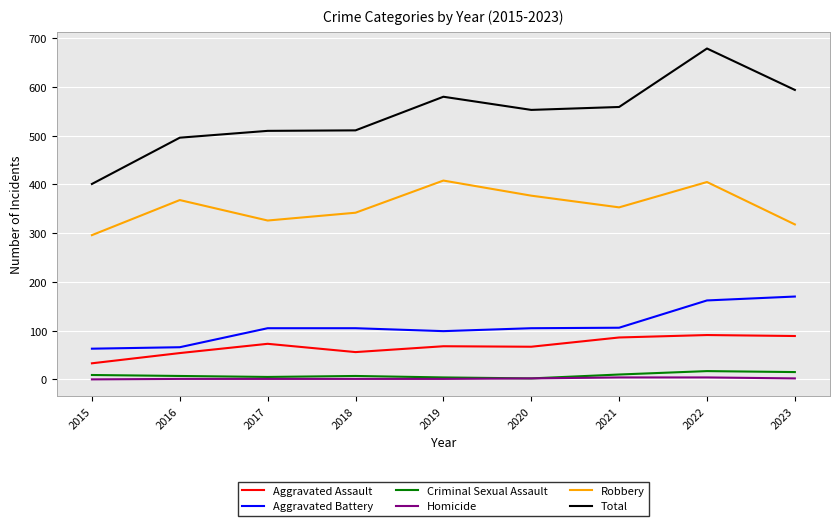

At 2023, list the series in order from smallest to largest.

Homicide, Criminal Sexual Assault, Aggravated Assault, Aggravated Battery, Robbery, Total